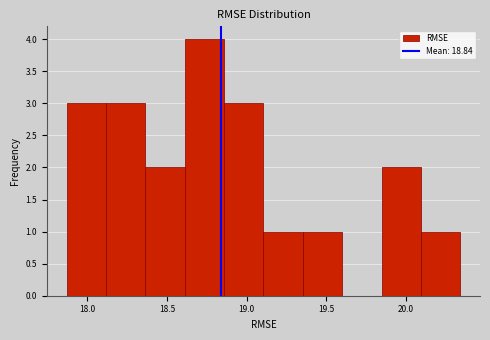

Reading left to right, list every bar in this chart as the range it spans on the x-axis followed by its height. Neither the bar edges nor the heights are printed on the chart, so give them approximately, as read against the axes.

17.85 to 18.10: 3
18.10 to 18.35: 3
18.35 to 18.60: 2
18.60 to 18.85: 4
18.85 to 19.10: 3
19.10 to 19.35: 1
19.35 to 19.60: 1
19.60 to 19.85: 0
19.85 to 20.10: 2
20.10 to 20.35: 1